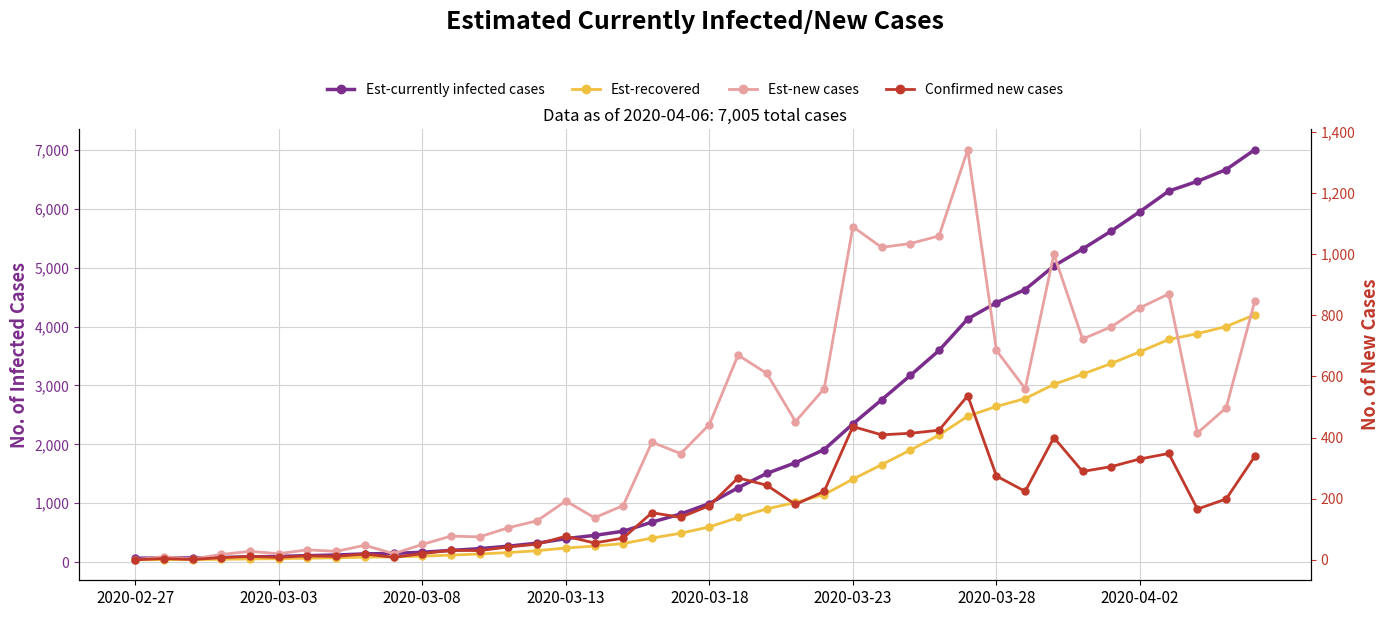

What is the spread (max minus min) of values at 21?

994.0